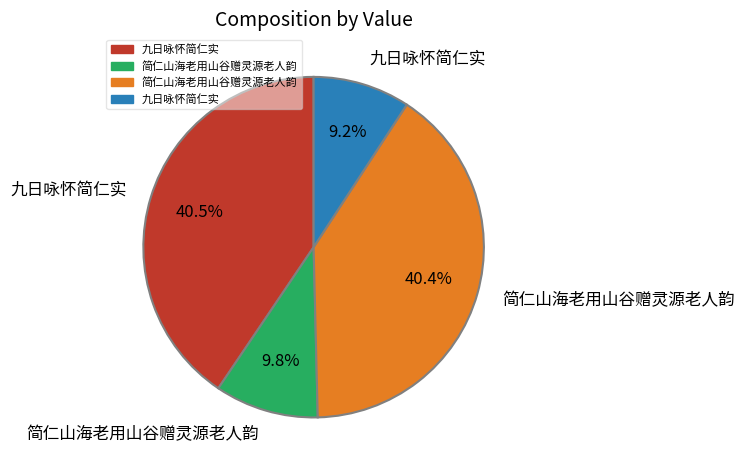

Is there a majority slice in this chart?

No